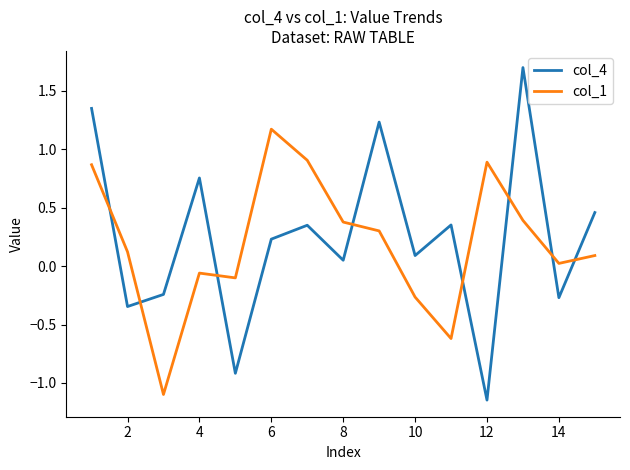

List the series in order of their peak value, highest first.

col_4, col_1